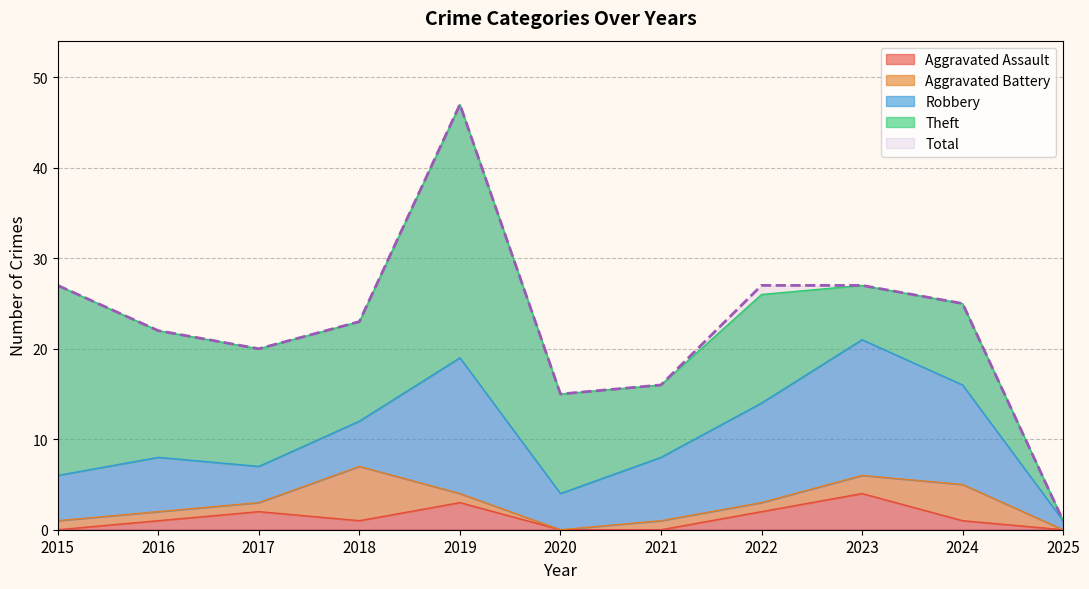

Where does the Total series first go above 23?

2015